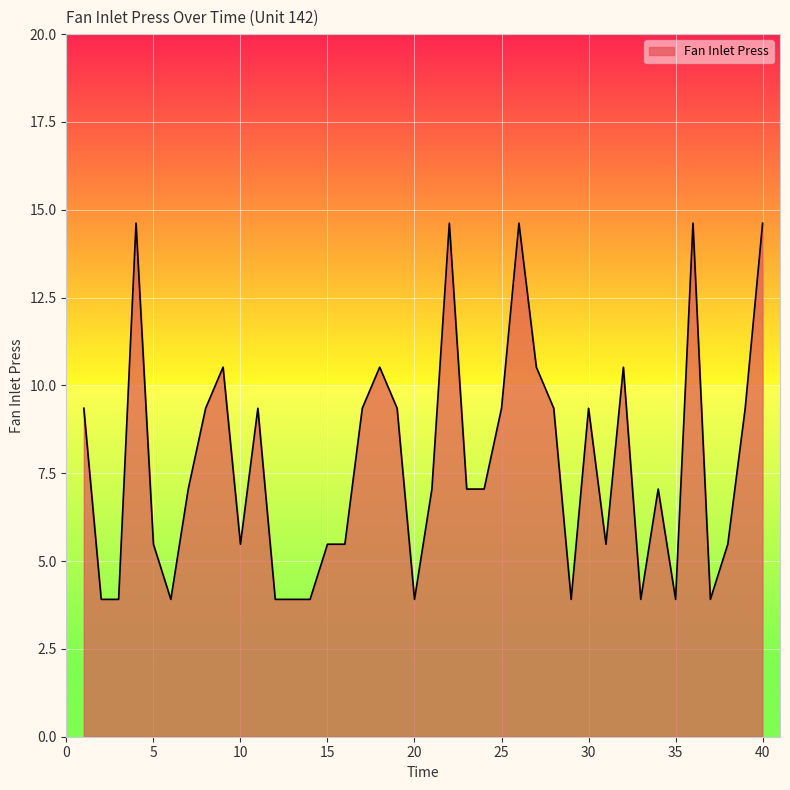

What is the minimum value shown in the chart?

3.9